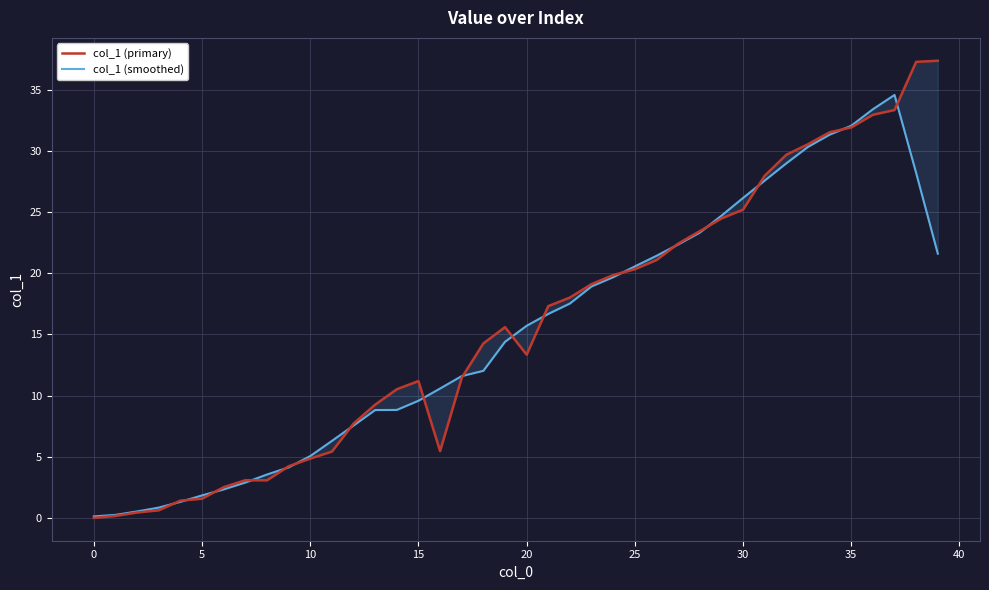

Which category has the highest value in the col_1 (primary) series?

39